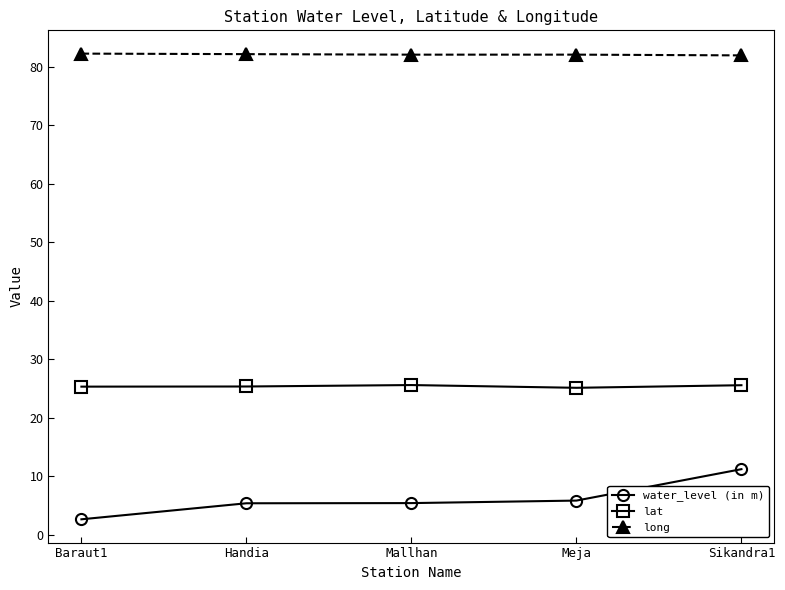

Which category has the lowest value across all series?

Baraut1